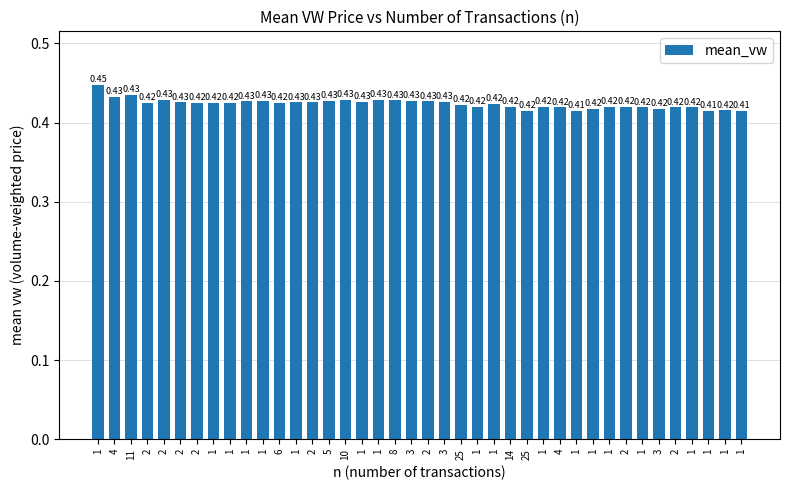

At which label is the value closest to 0?

1